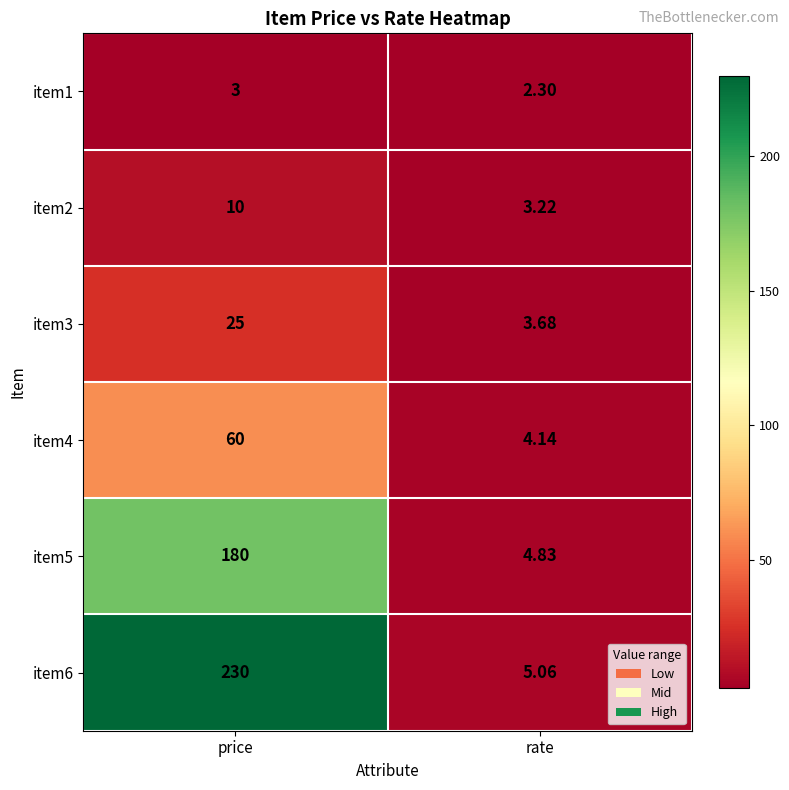

Which category has the highest value across all series?

price